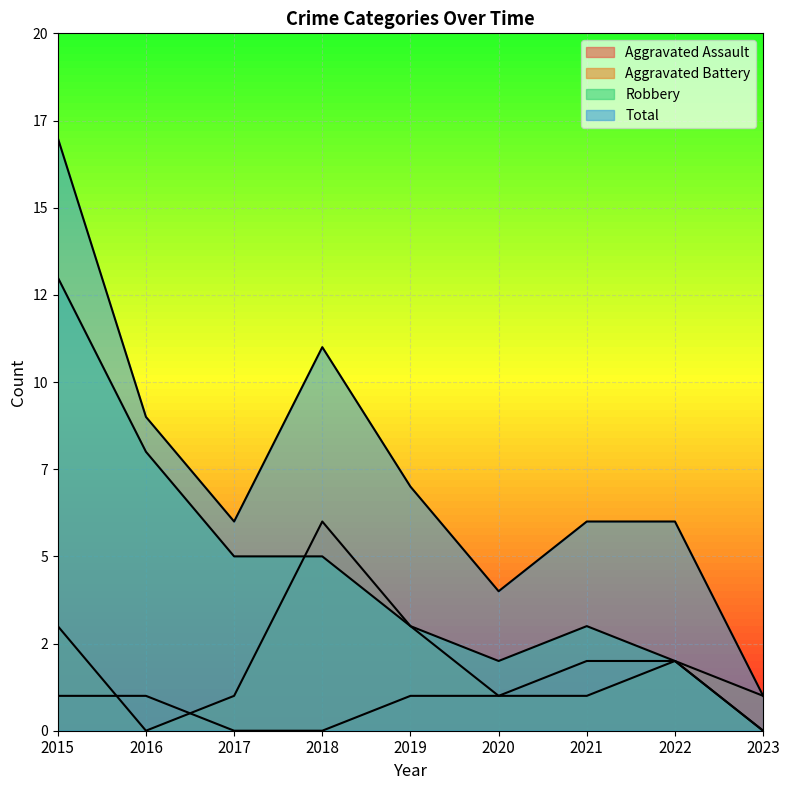

After their last crossing, which series has the higher values: Aggravated Battery or Aggravated Assault?

Aggravated Battery